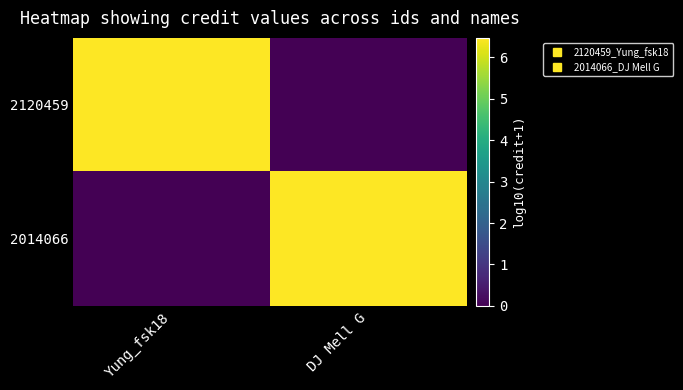

Rank the series by their maximum value, from highest to lowest.

2120459, 2014066